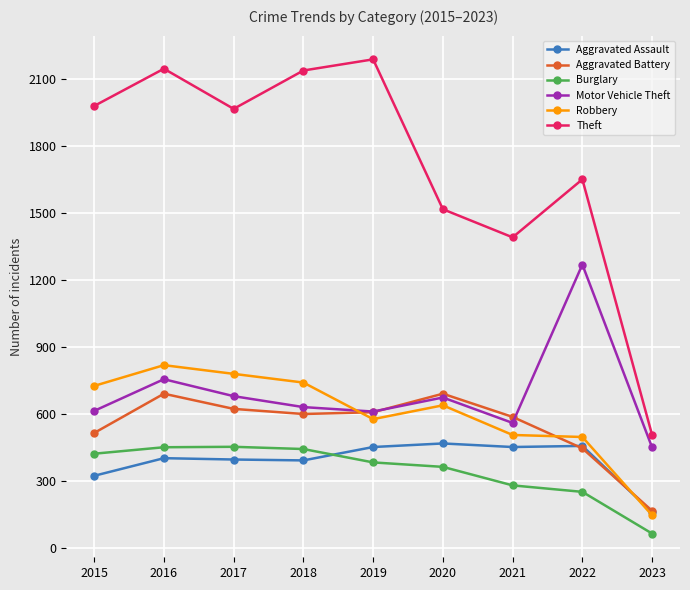

At which label is Motor Vehicle Theft closest to 860?

2016